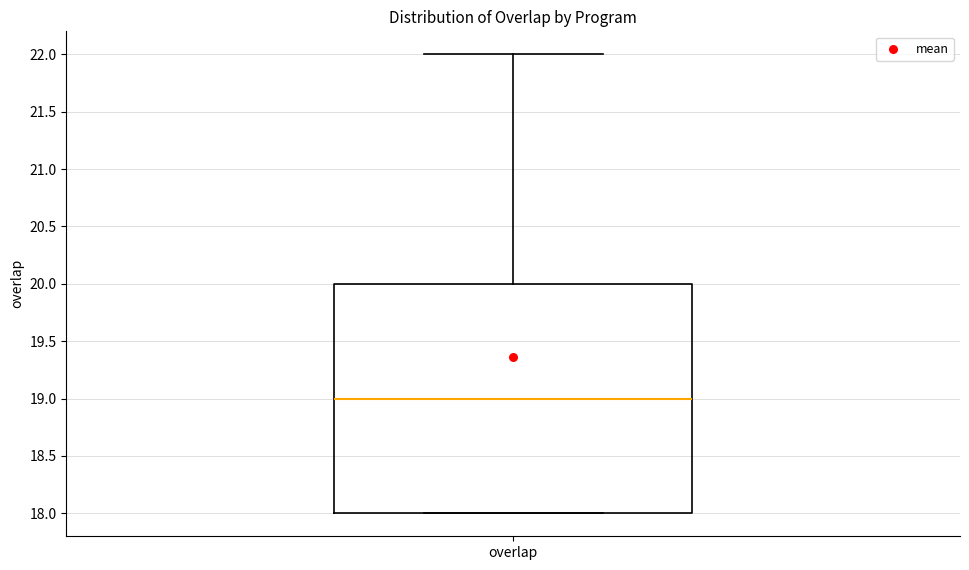

Transcribe this box plot: give where the median line is, the range the box spans, and where the two whiskers end, as read against the y-axis. The values are not printed on the chart, so give them approximately, as read against the axis.

median 19, box 18 to 20, whiskers 18 to 22